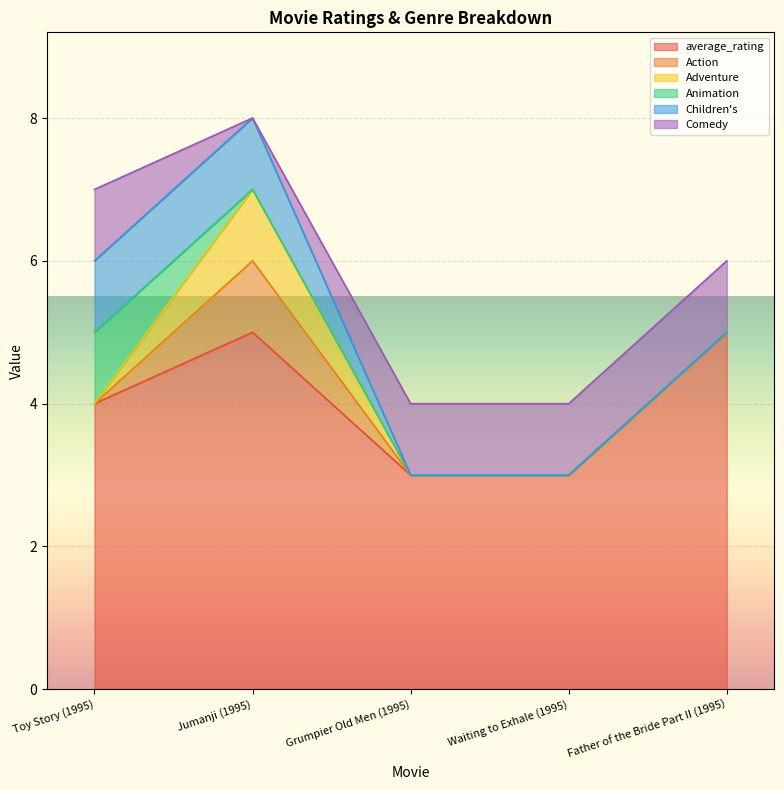

What is the spread (max minus min) of values at Father of the Bride Part II (1995)?

5